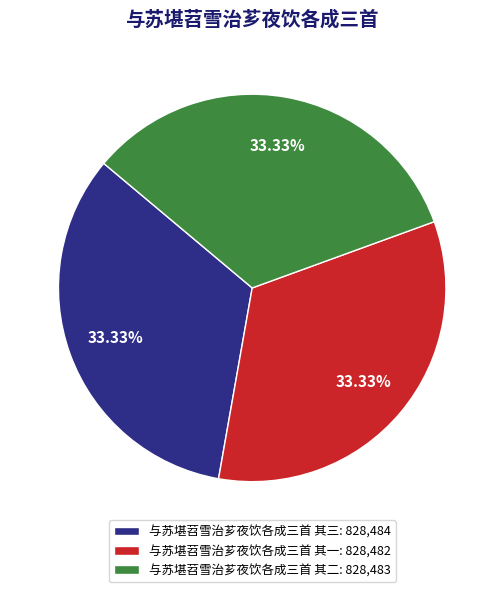

Does any single category account for the majority?

No